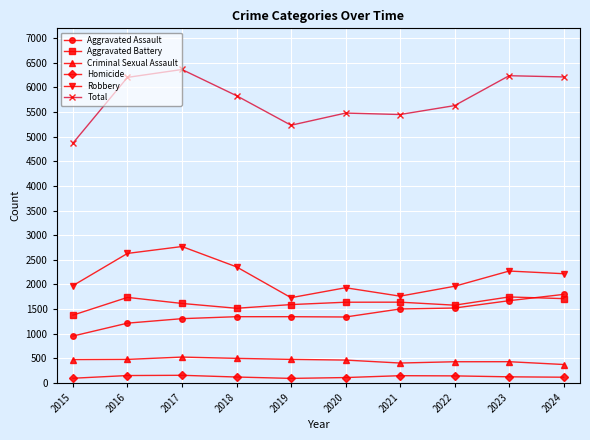

What value does the Homicide series have at 2022, to the nearest 10?

140